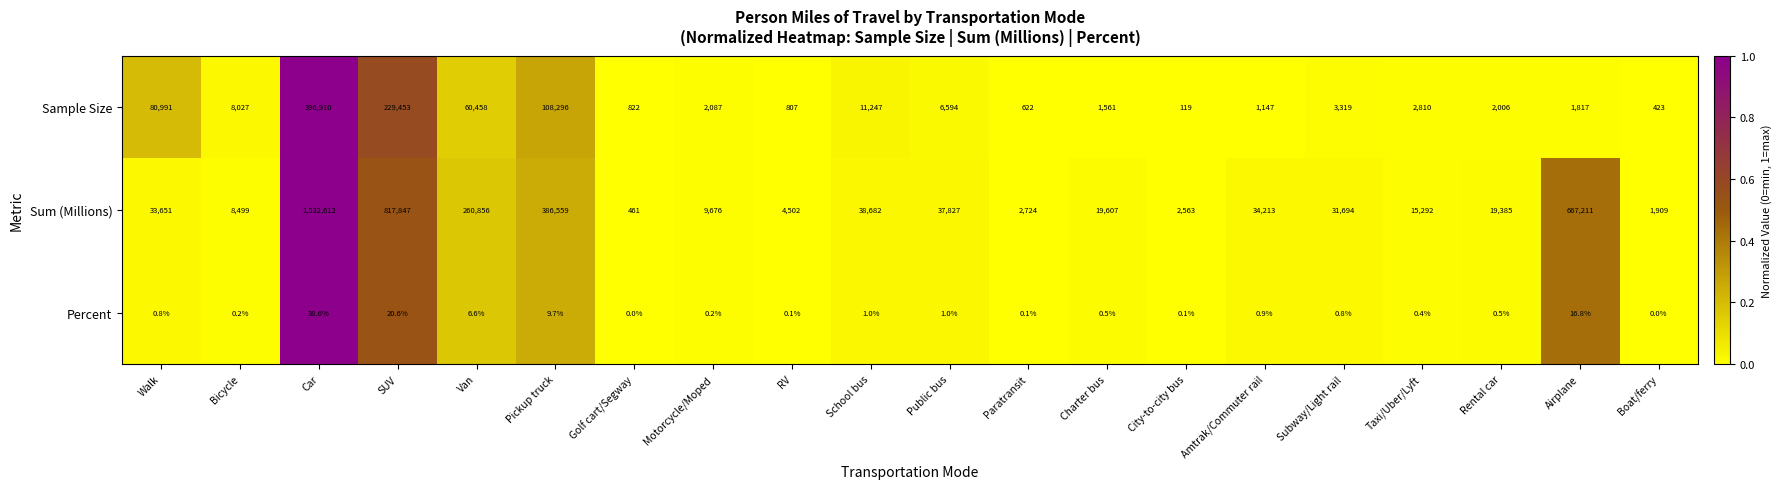

Which series has the largest total across all categories?

Sum (Millions)